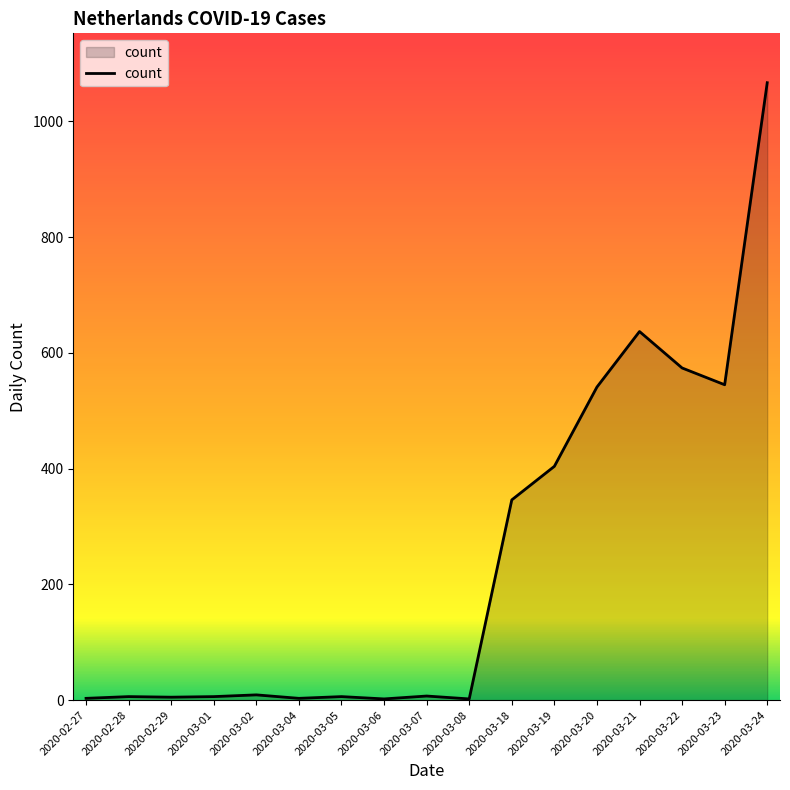

Which label corresponds to the largest value in the chart?

2020-03-24